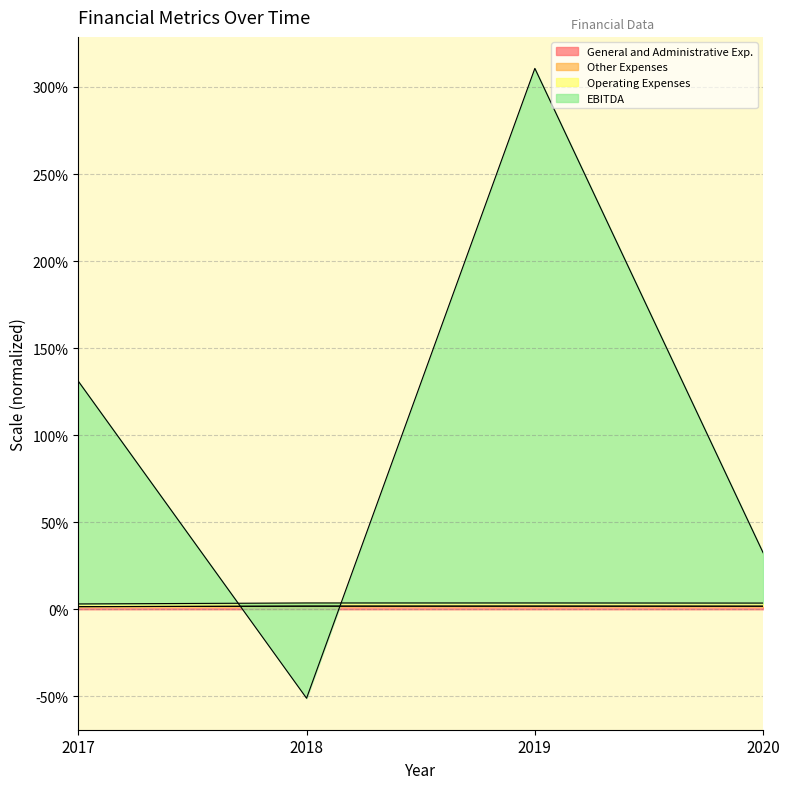

Between 2018 and 2017, which is larger?

2018